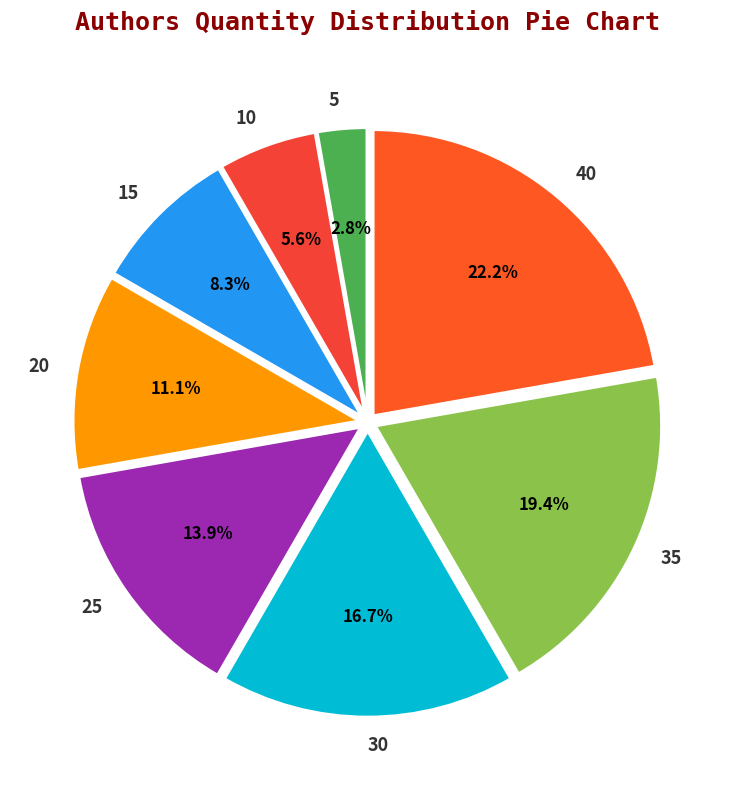

Which slice is the largest?

40